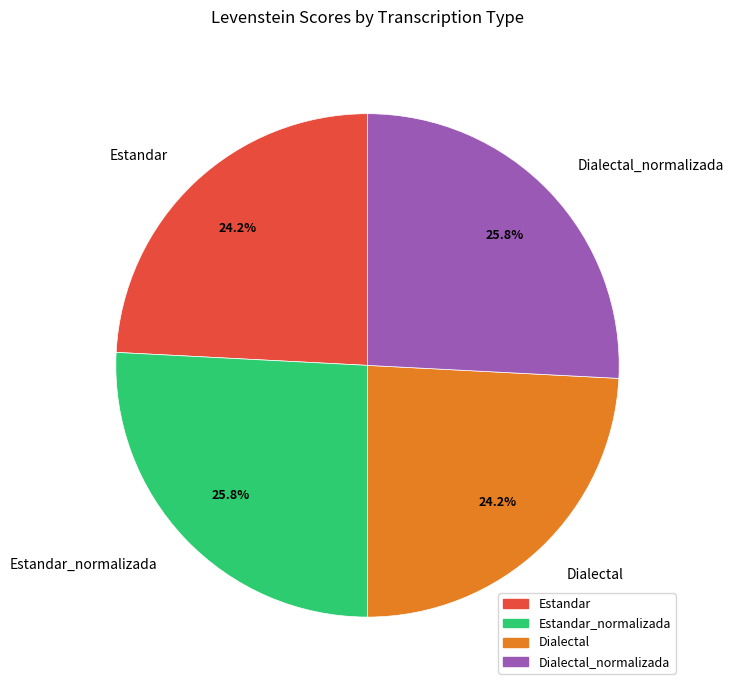

Between Dialectal_normalizada and Dialectal, which is larger?

Dialectal_normalizada